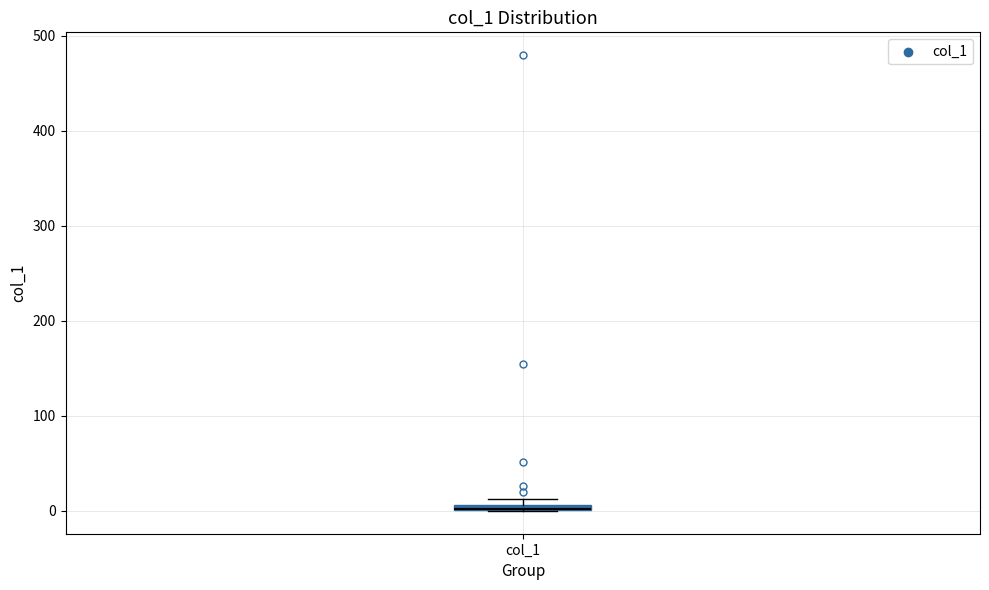

Where is the upper edge of the box for col_1 on the y-axis? The values are not printed on the chart, so give them approximately, as read against the axis.

10